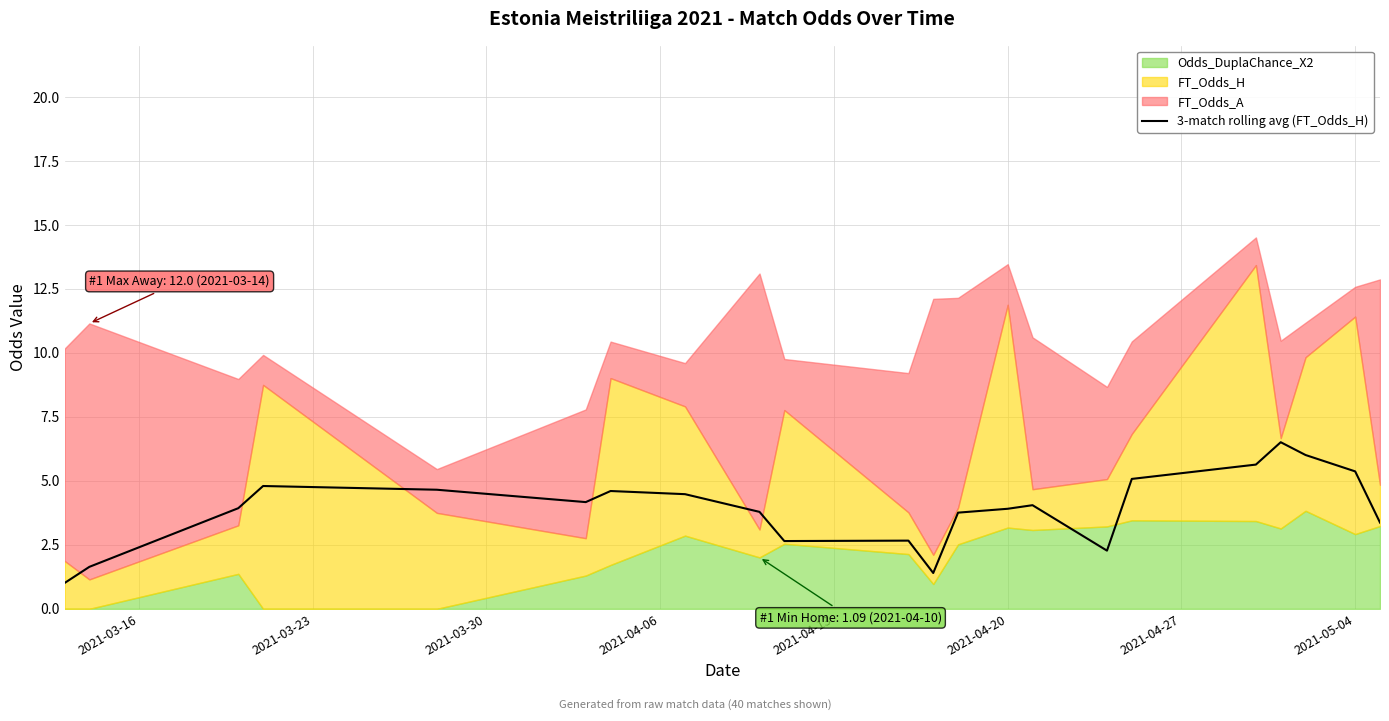

Is it true that 3-match rolling avg (FT_Odds_H) equals 2.6 at 2021-05-04?

False